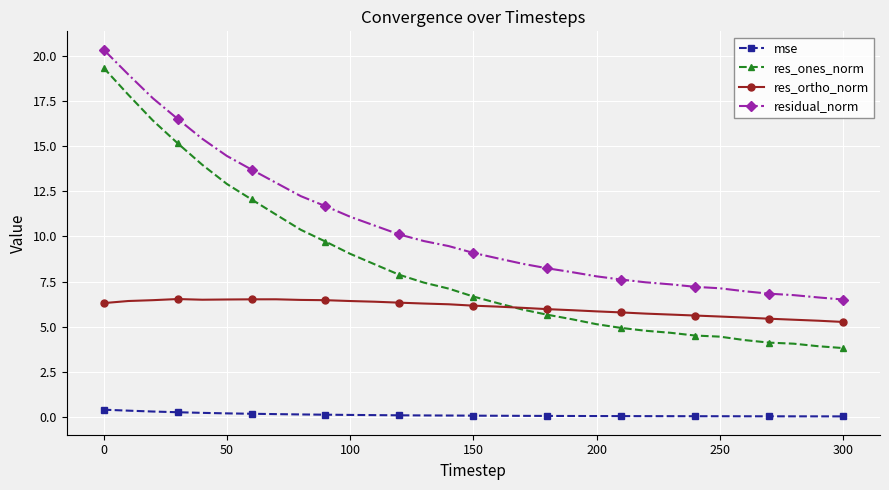

True or false: residual_norm and mse intersect in this chart.

False